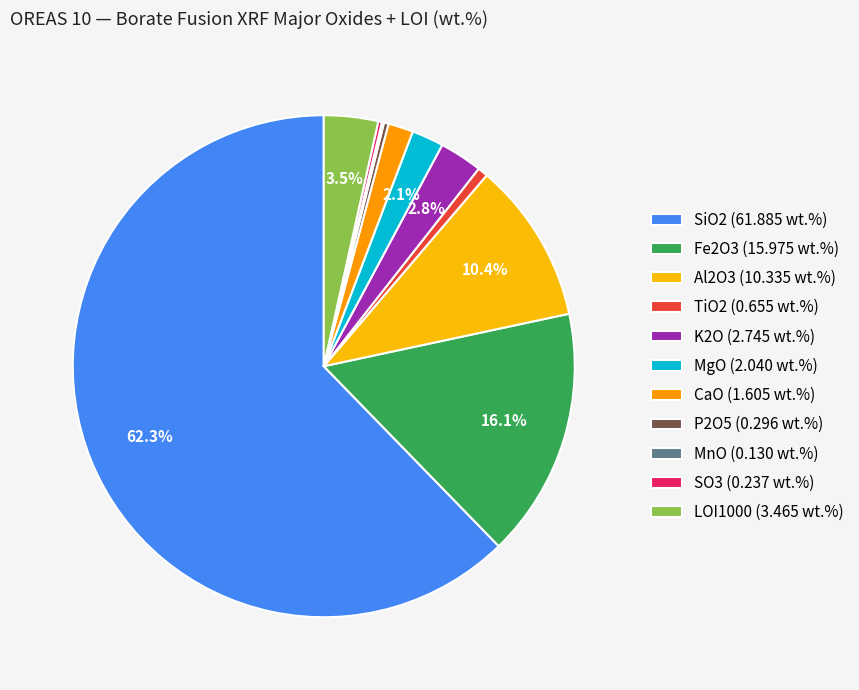

What is the smallest slice in the pie chart?

MnO